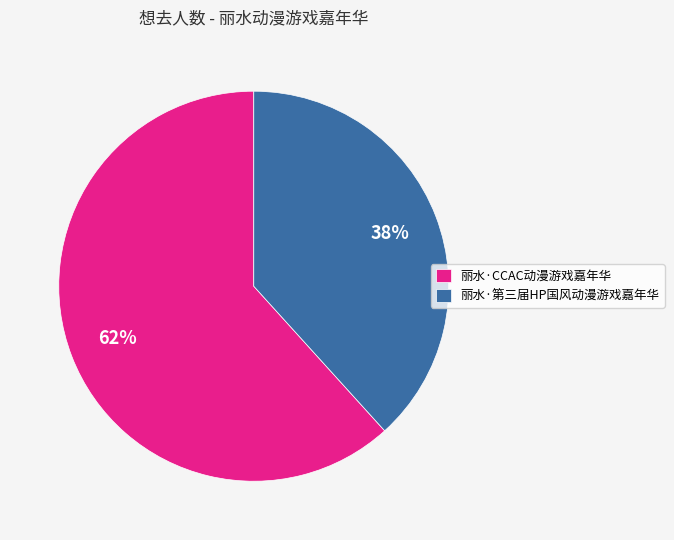

To the nearest percent, what portion does 丽水·CCAC动漫游戏嘉年华 represent?

62%